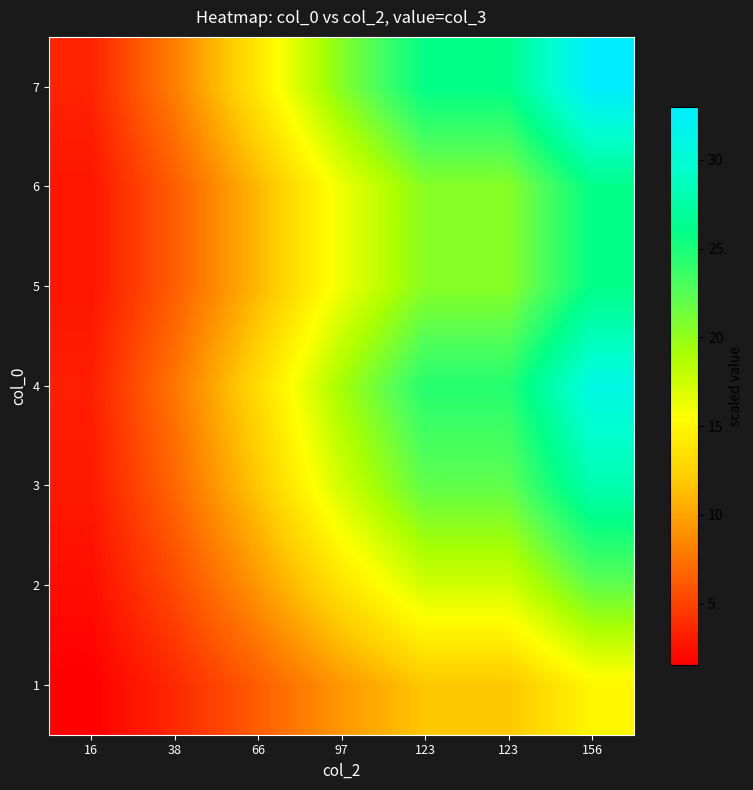

How many categories are shown in the chart?

7